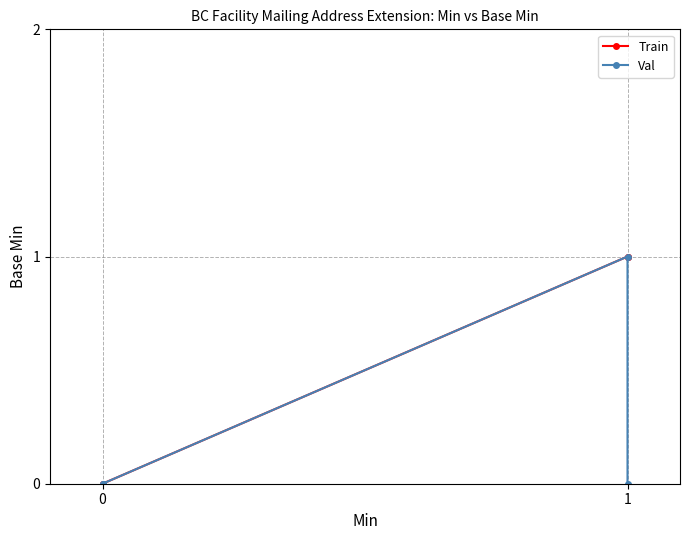

Which series changed the most between 0 and 1?

Train